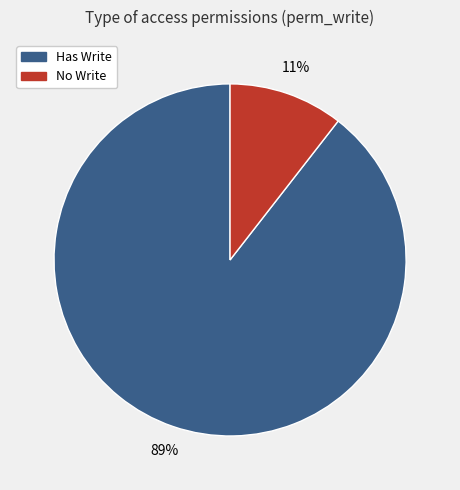

To the nearest percent, what is the average slice percentage?

50%